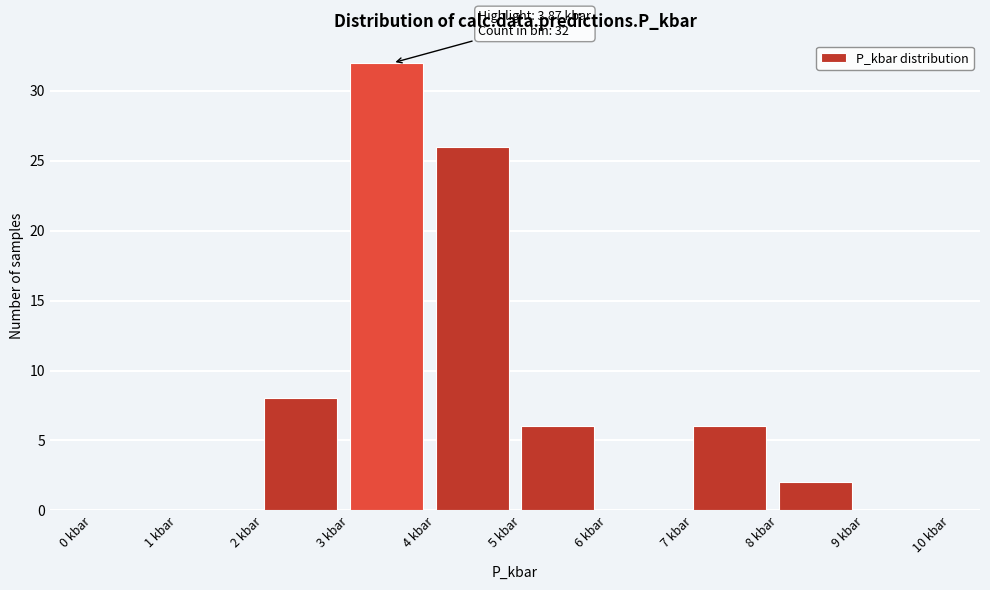

Over which range of the x-axis is the bar tallest?

3 to 4